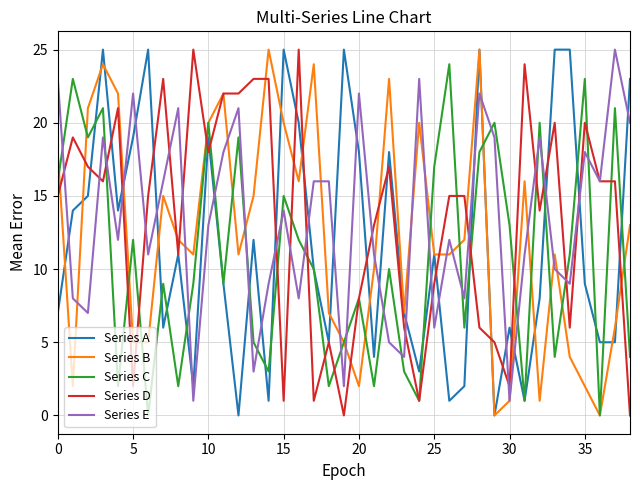

Count the number of data series in this chart.

5